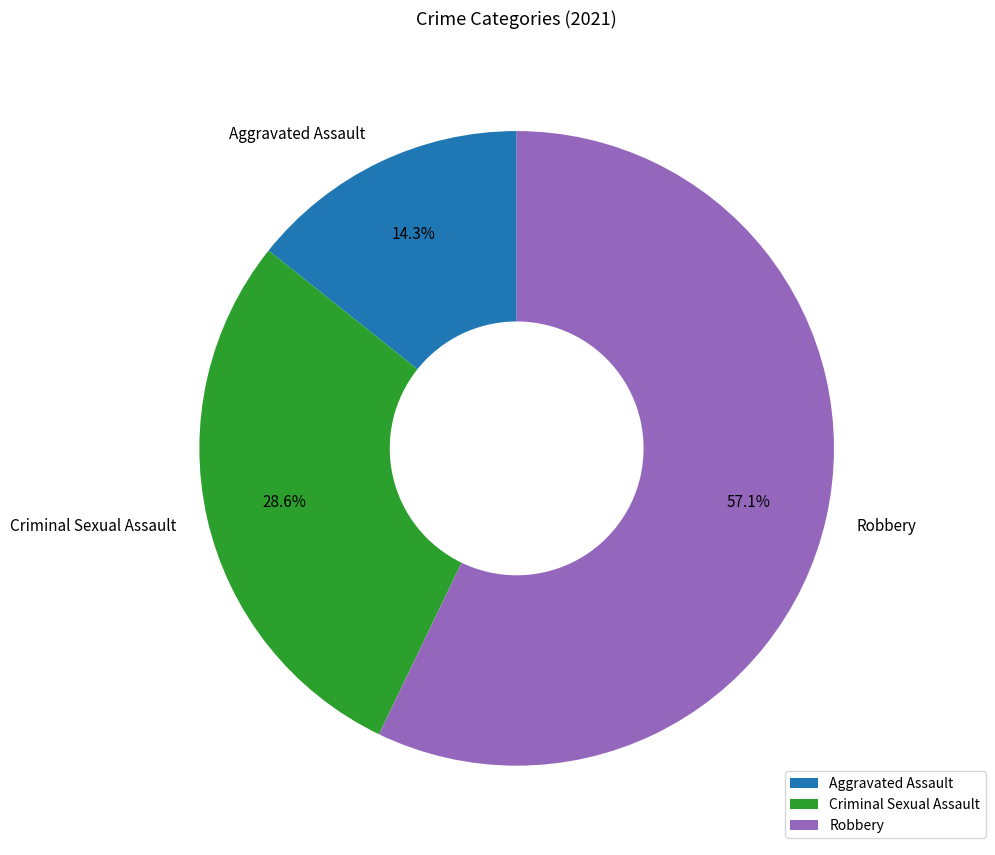

How many slices are in this pie chart?

3